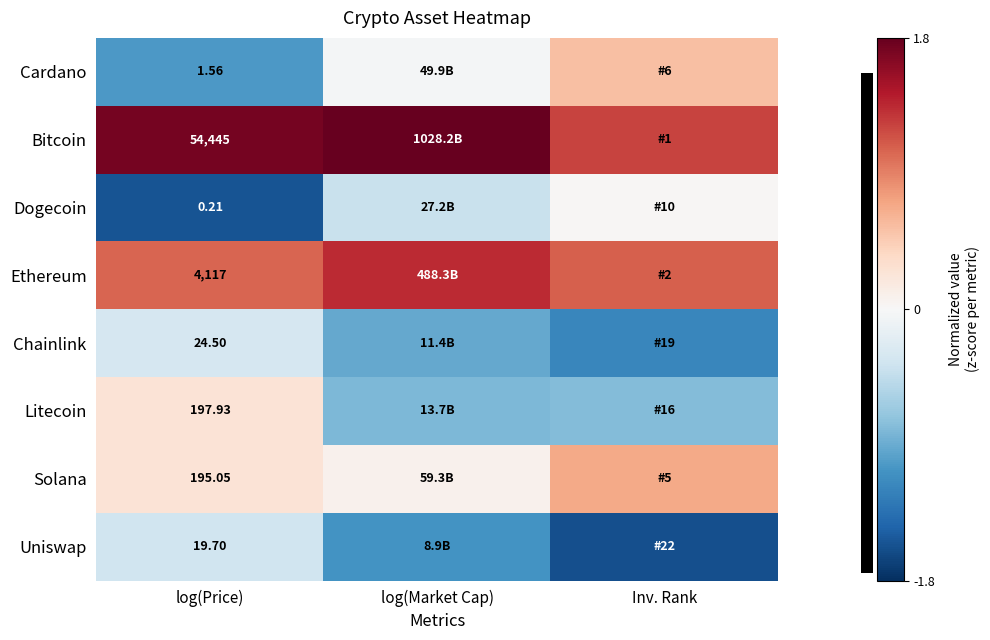

List the series in order of their peak value, highest first.

Bitcoin, Ethereum, Solana, Cardano, Litecoin, Dogecoin, Chainlink, Uniswap